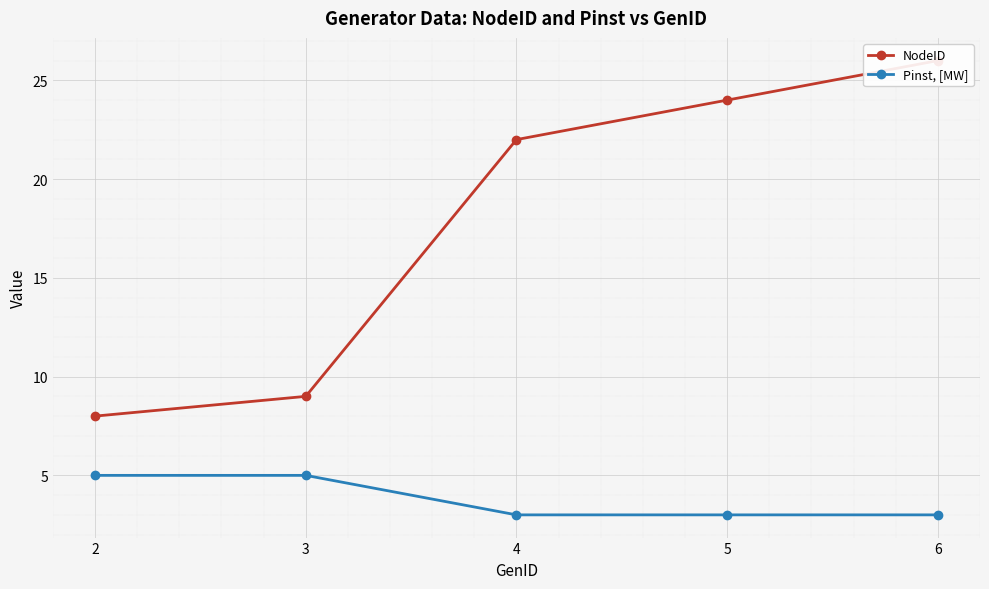

At which category does the chart reach its minimum across all series?

4